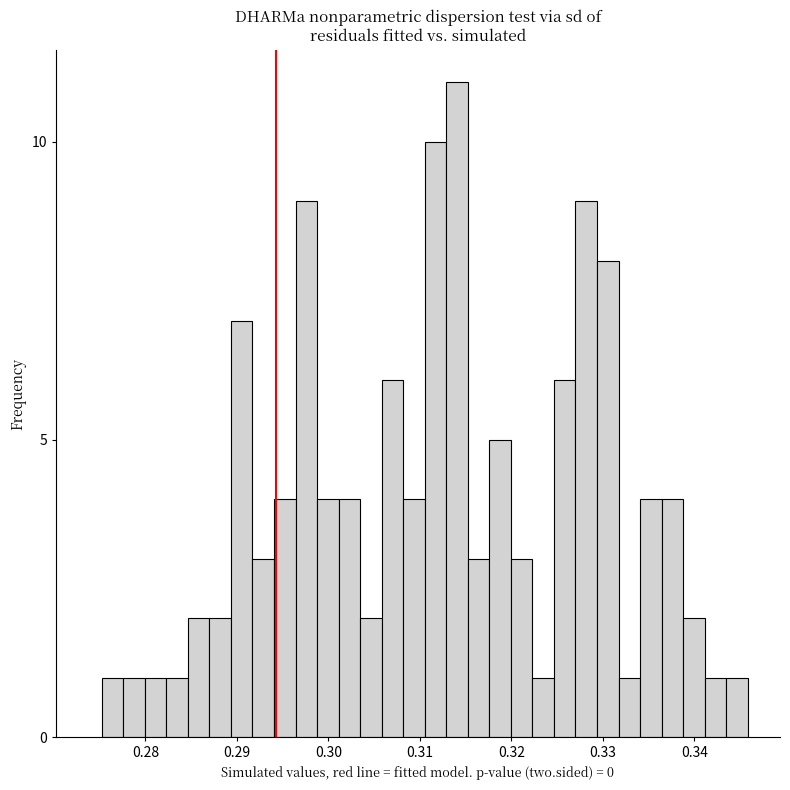

Around what value on the x-axis is the tallest bar? Give the approximate position of its centre, as read against the axis.

0.314